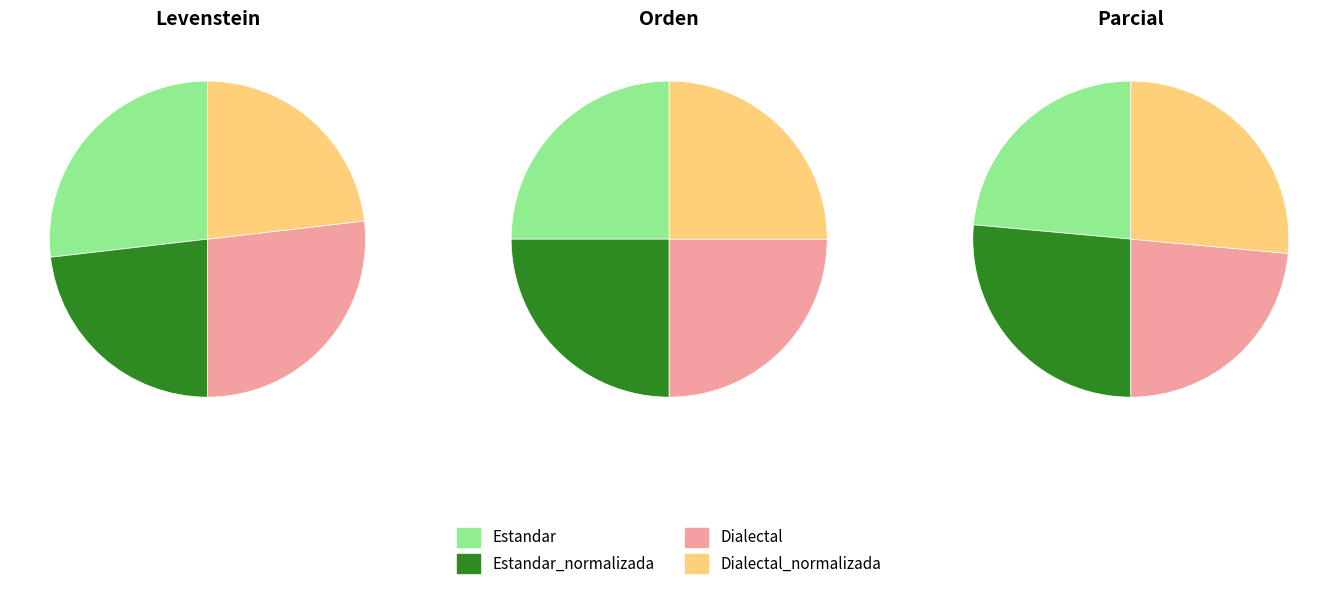

Rank the series by their maximum value, from highest to lowest.

Parcial, Orden, Levenstein